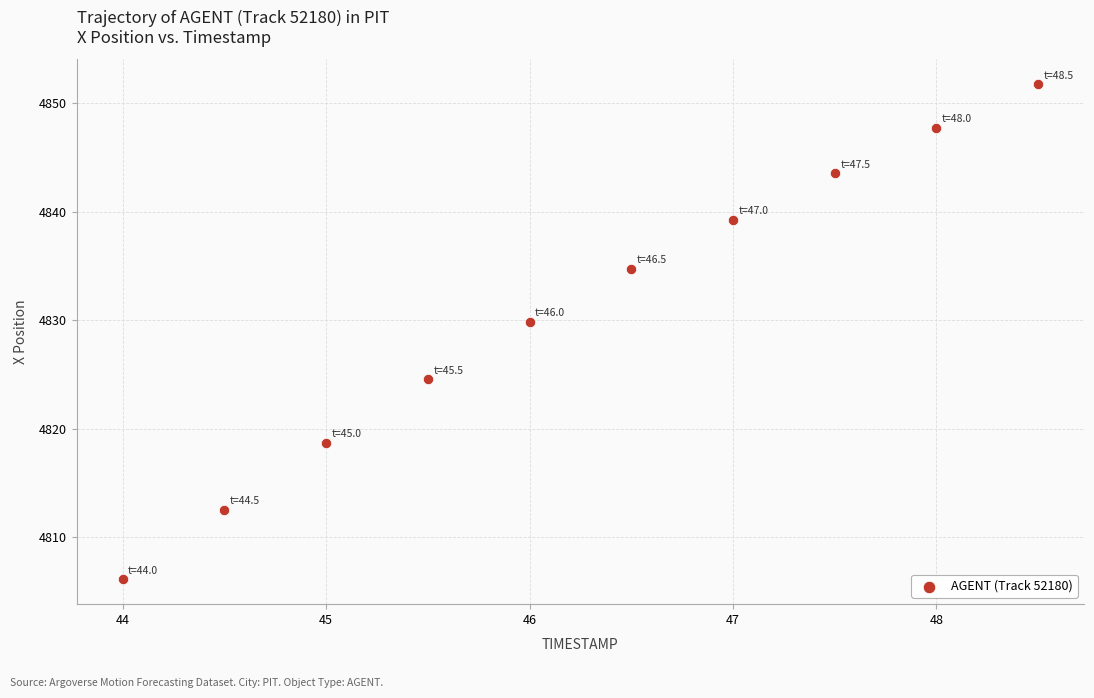

What Y value in the scatter plot is closest to 4828?

4829.9